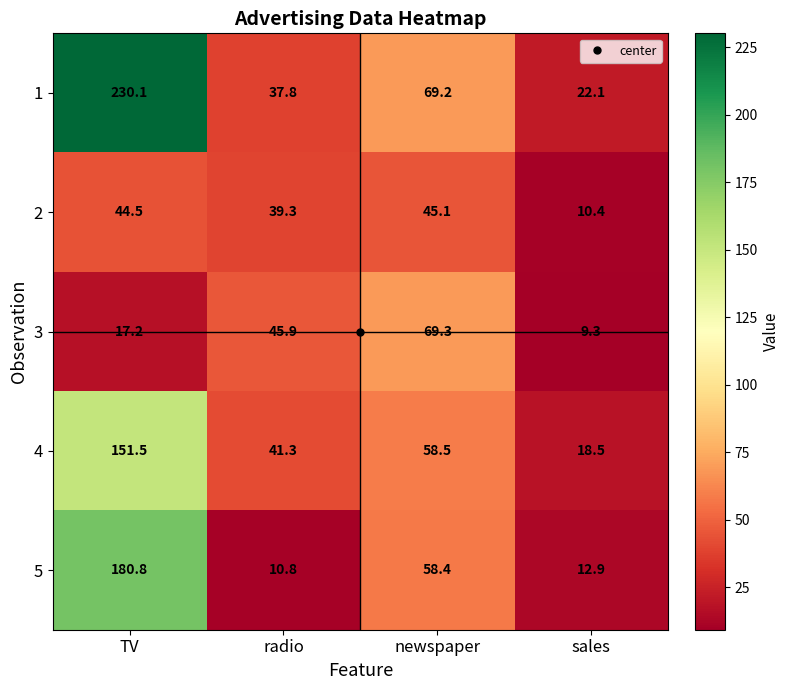

At which label is 1 closest to 126?

newspaper